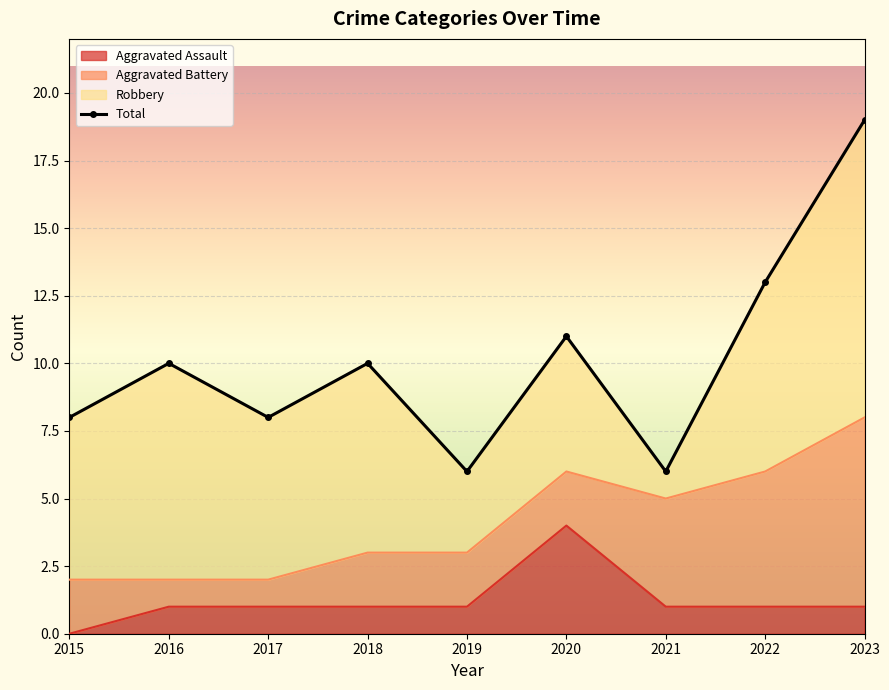

The chart shows a value of 6 at 2021. True or false?

True